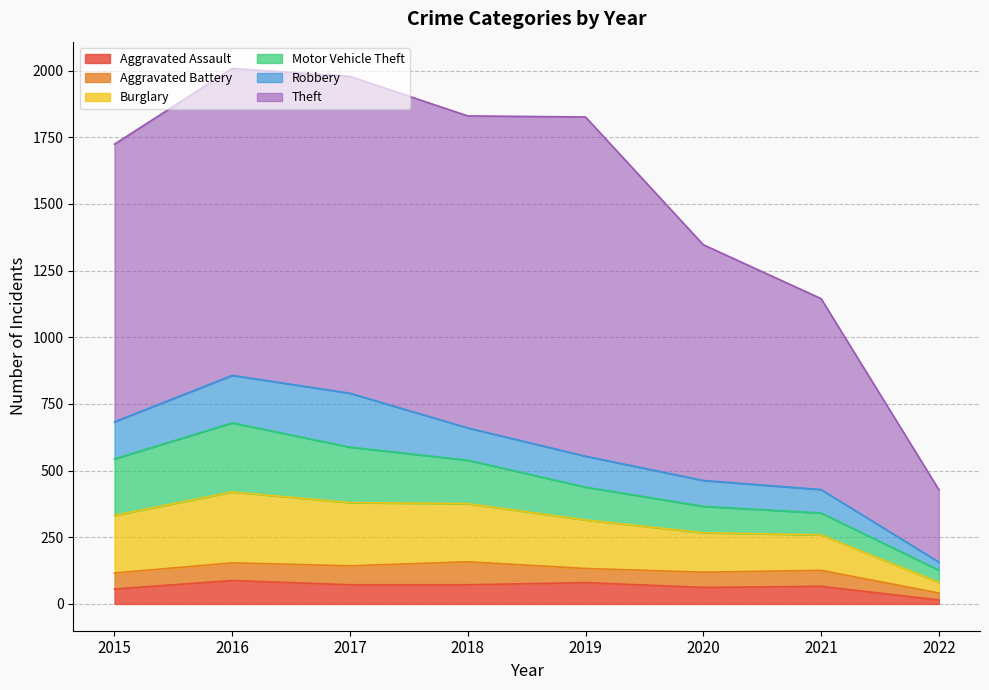

Between 2020 and 2016, which is larger?

2016